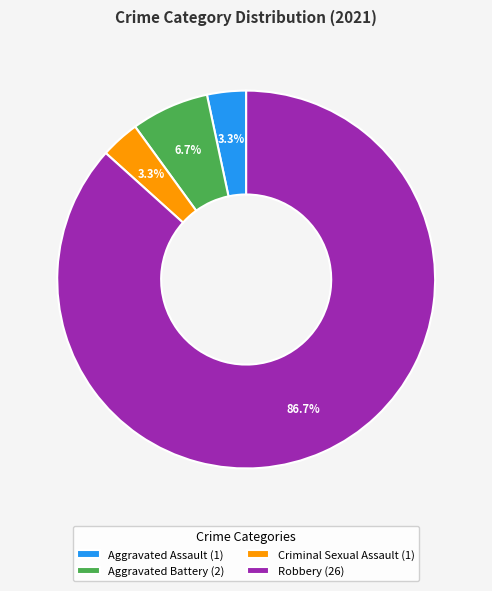

What is the majority slice?

Robbery